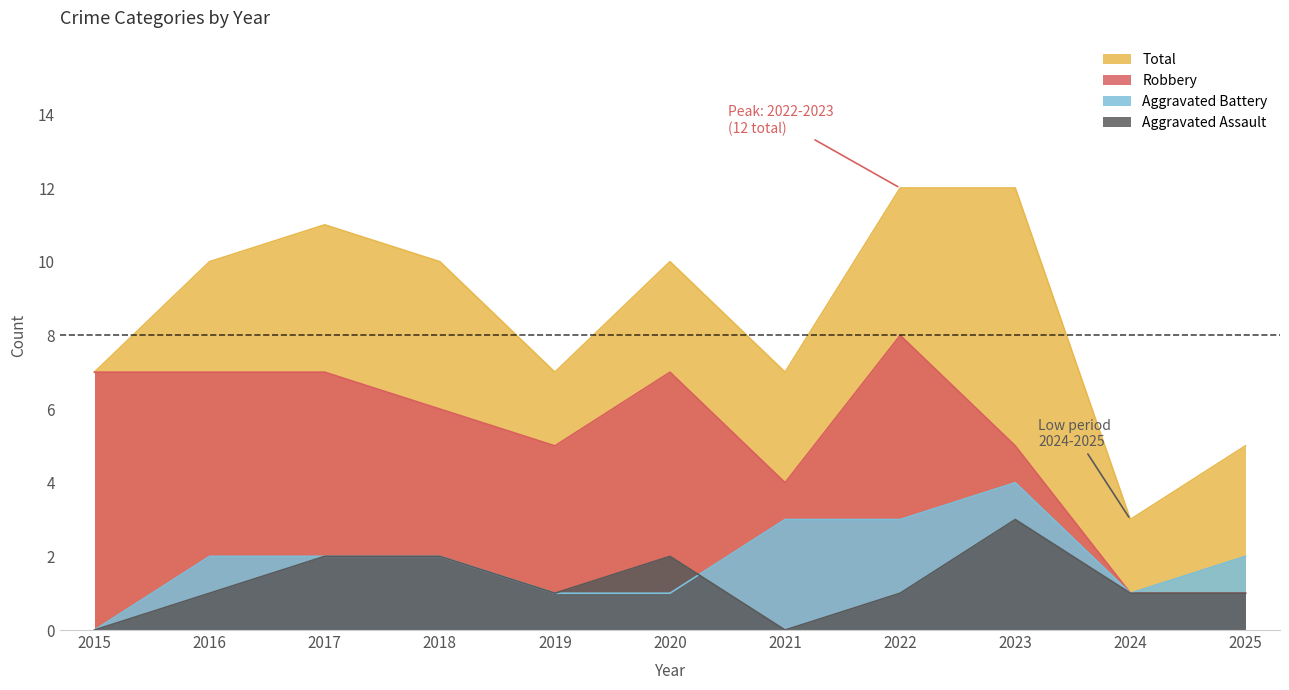

How many lines are shown in the chart?

4